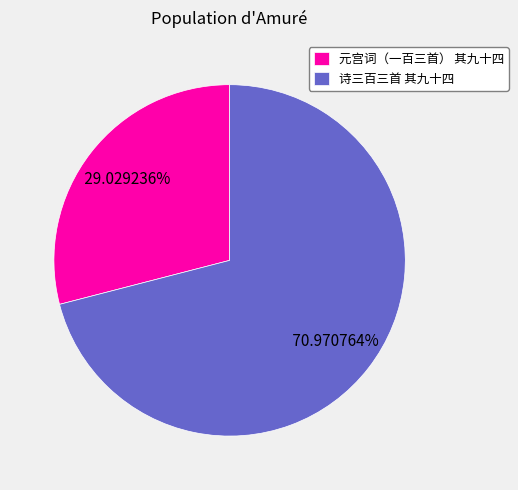

What percentage is the 元宫词（一百三首） 其九十四 slice, to the nearest percent?

29%